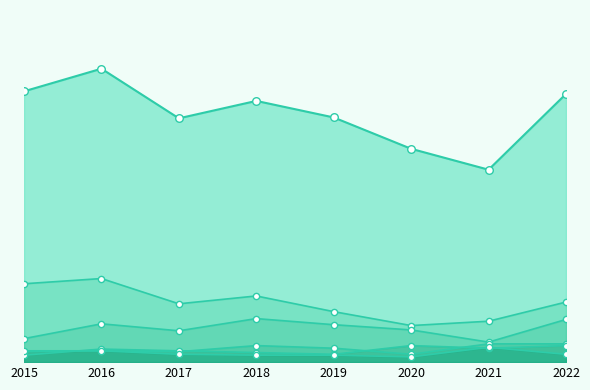

What are all the series names shown in the legend?

Theft, Burglary, Motor Vehicle Theft, Aggravated Assault, Robbery, Aggravated Battery